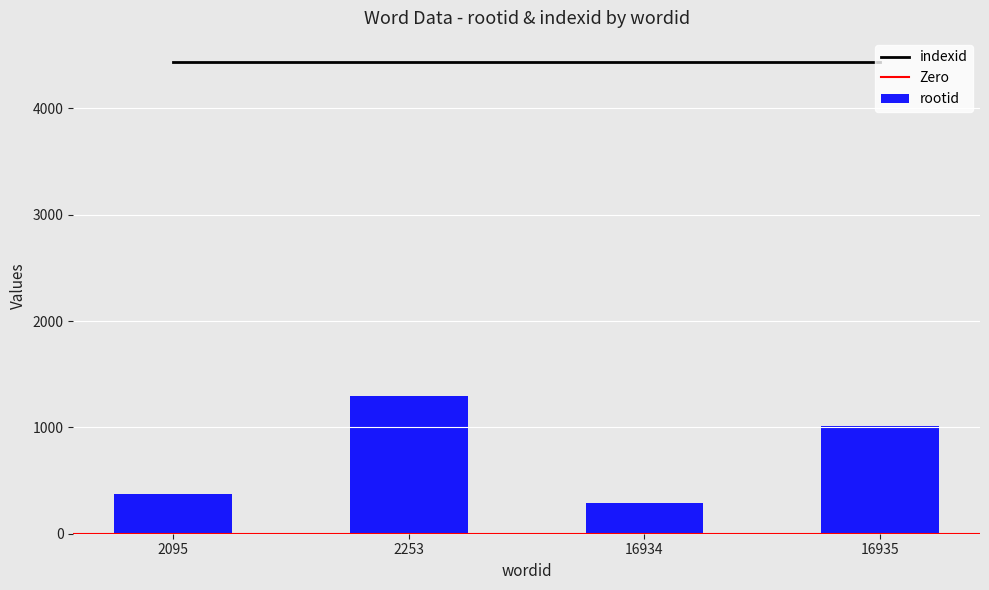

Reading left to right, extract all data points from this chart.

2095=369	2253=1299	16934=291	16935=1009